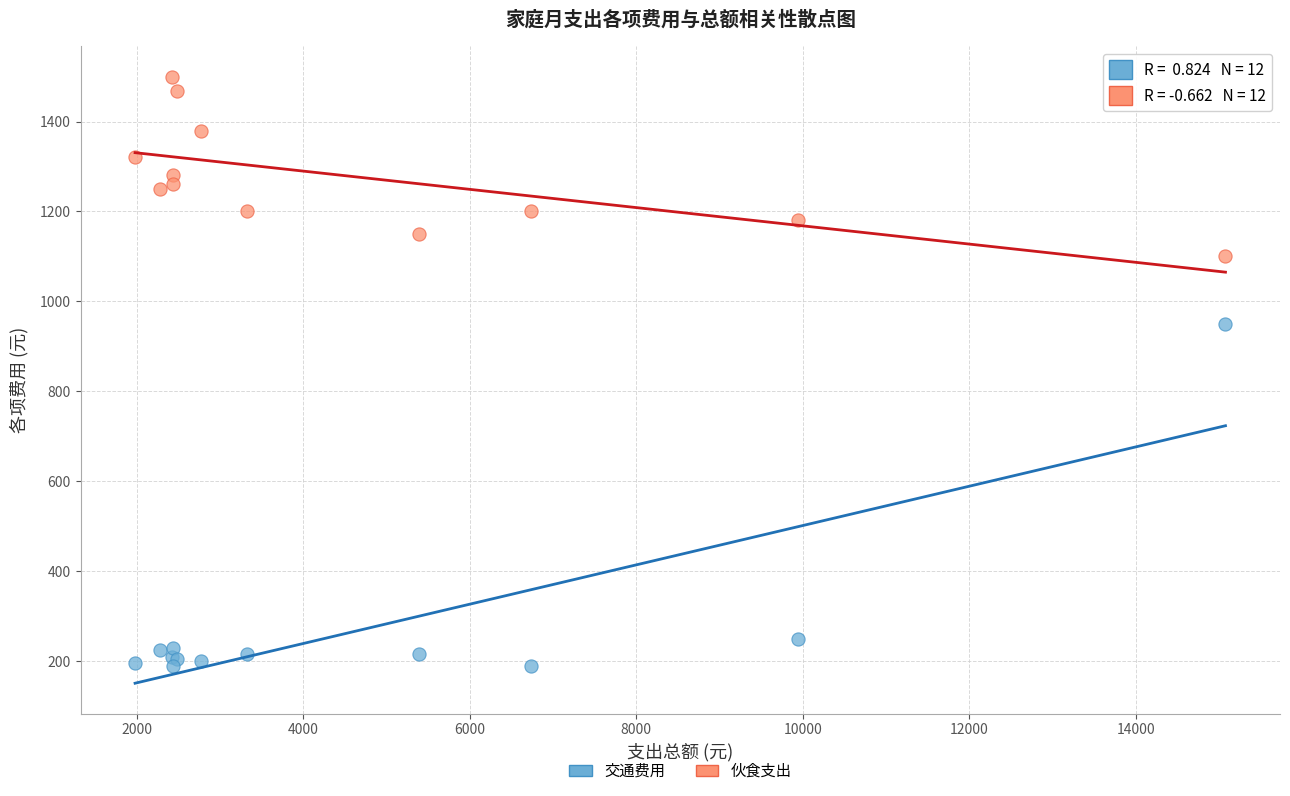

Across all series, what Y value is closest to 845?

950